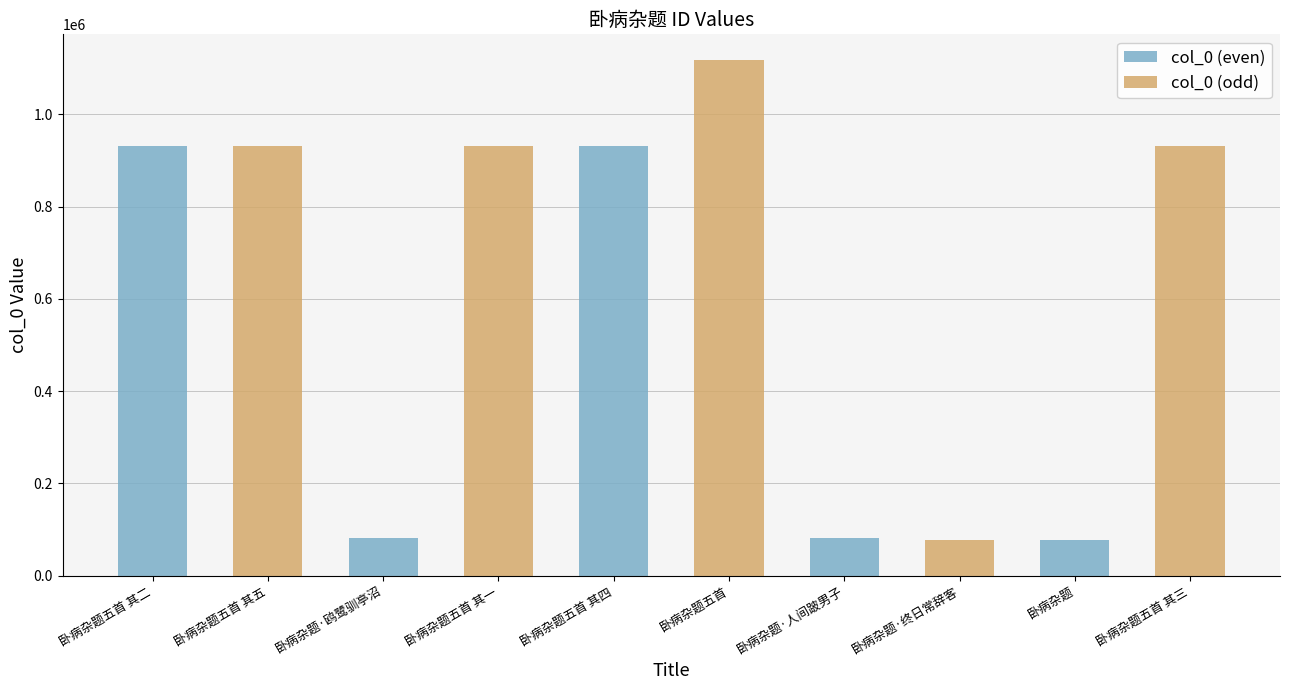

Rank the series at 卧病杂题五首 其三 from highest to lowest value.

col_0 (odd), col_0 (even)